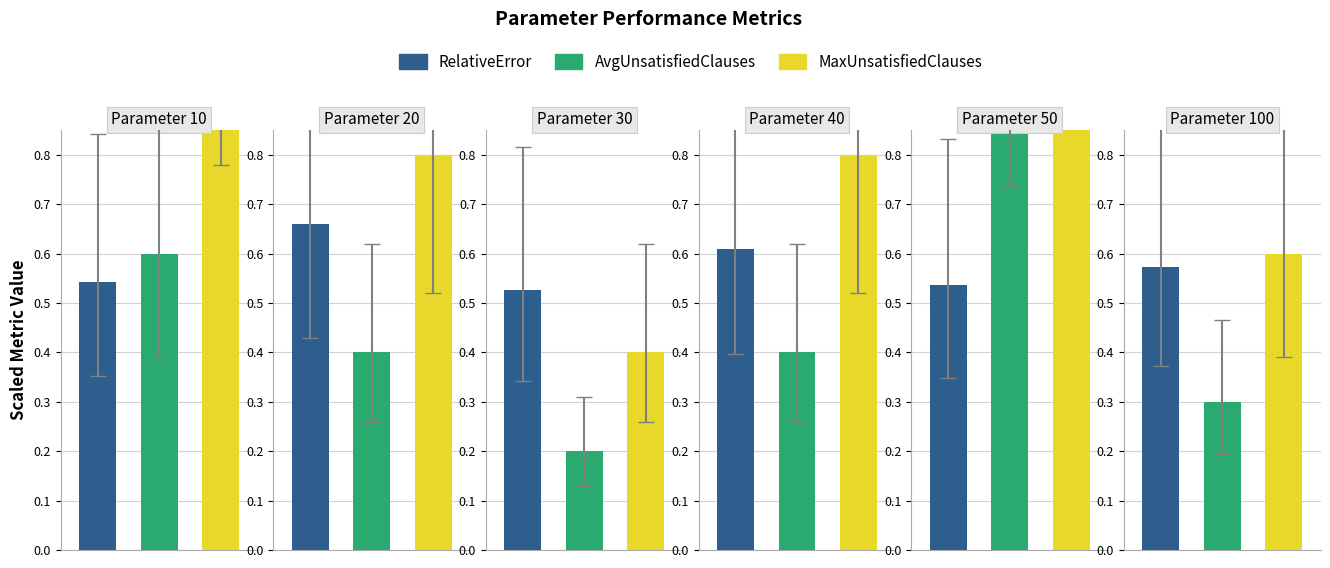

What value does the AvgUnsatisfiedClauses series have at 40?

0.4